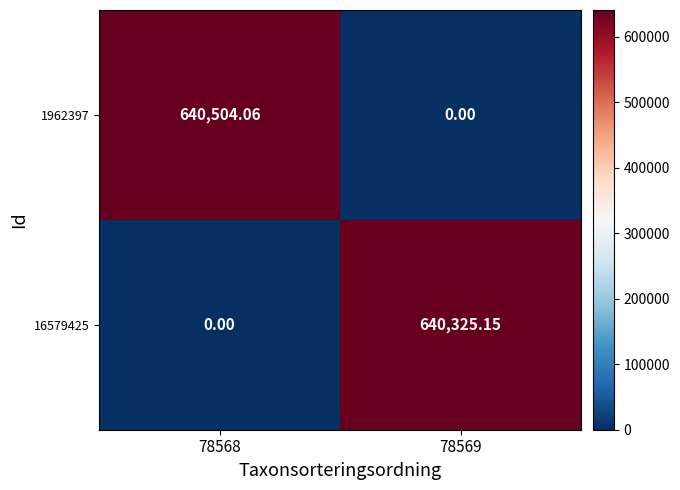

Is the value of 16579425 at 78569 greater than the value of 1962397 at 78568?

No